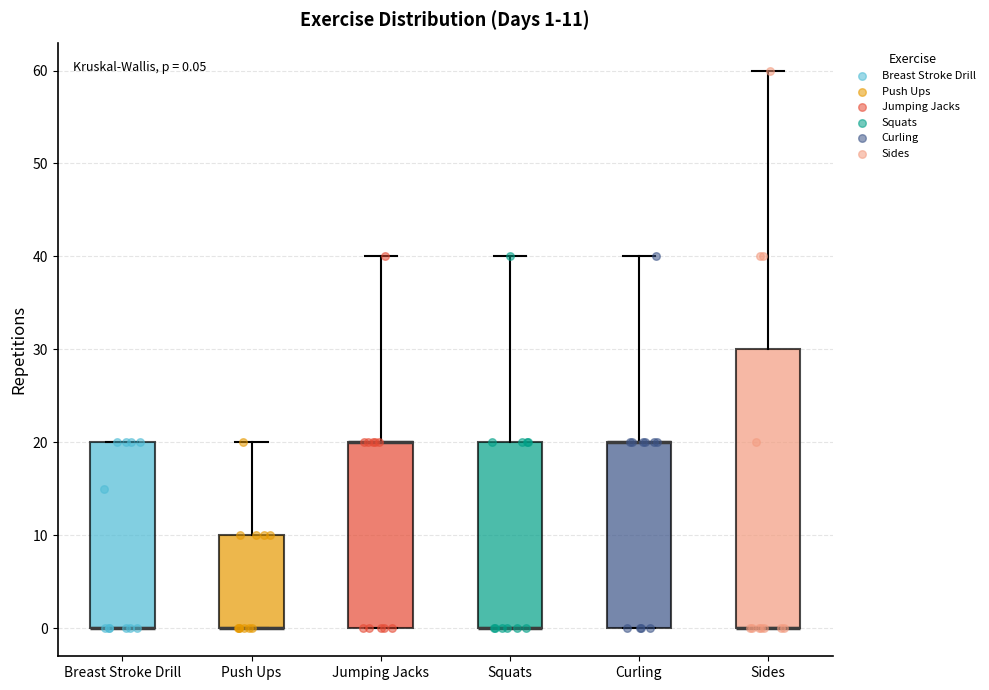

Which box is the tallest, from its lower edge to its upper edge?

Sides